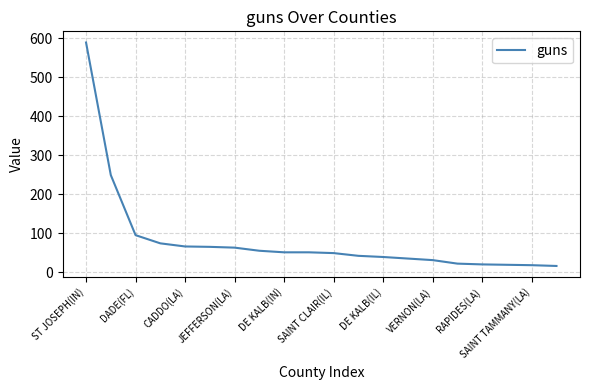

What is the maximum value shown in the chart?

589